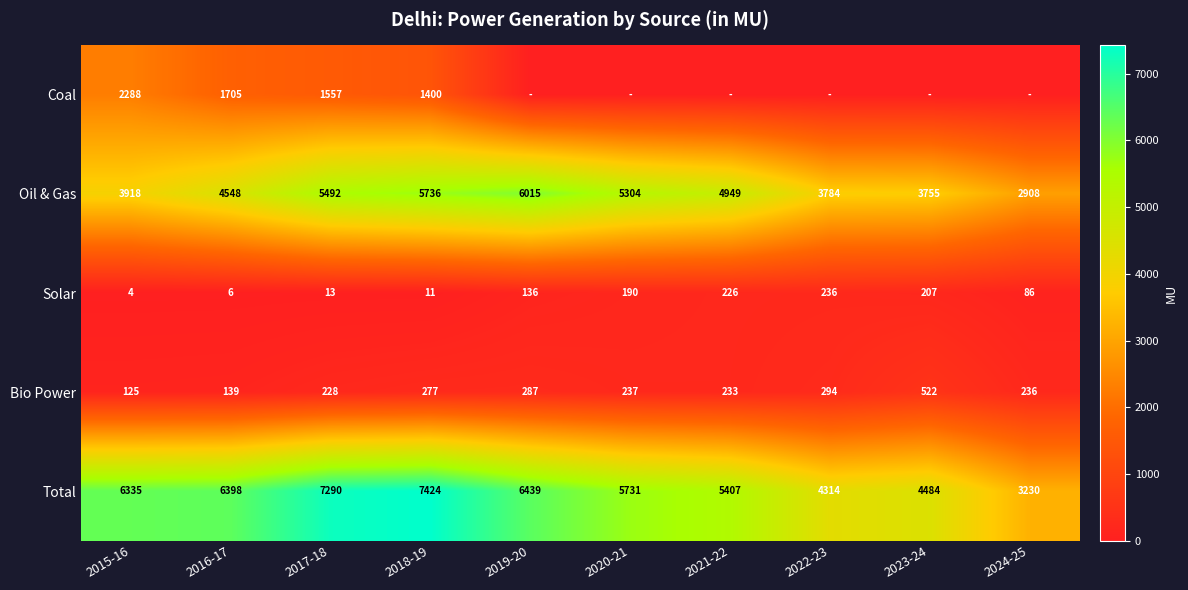

What is the spread (max minus min) of values at 2016-17?

6392